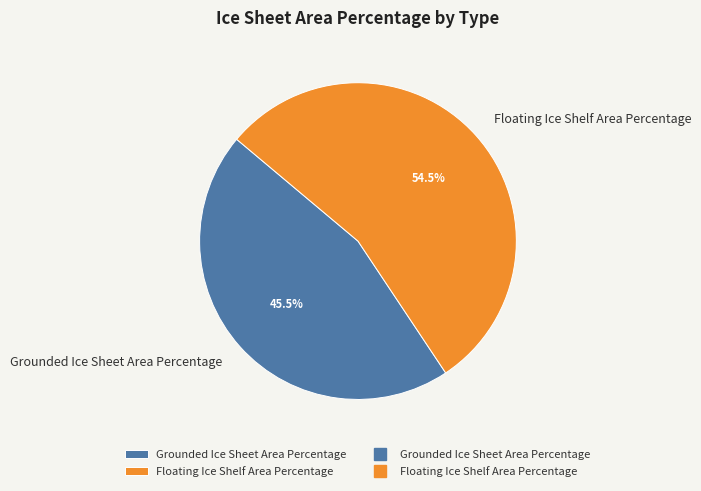

How many slices are in this pie chart?

2